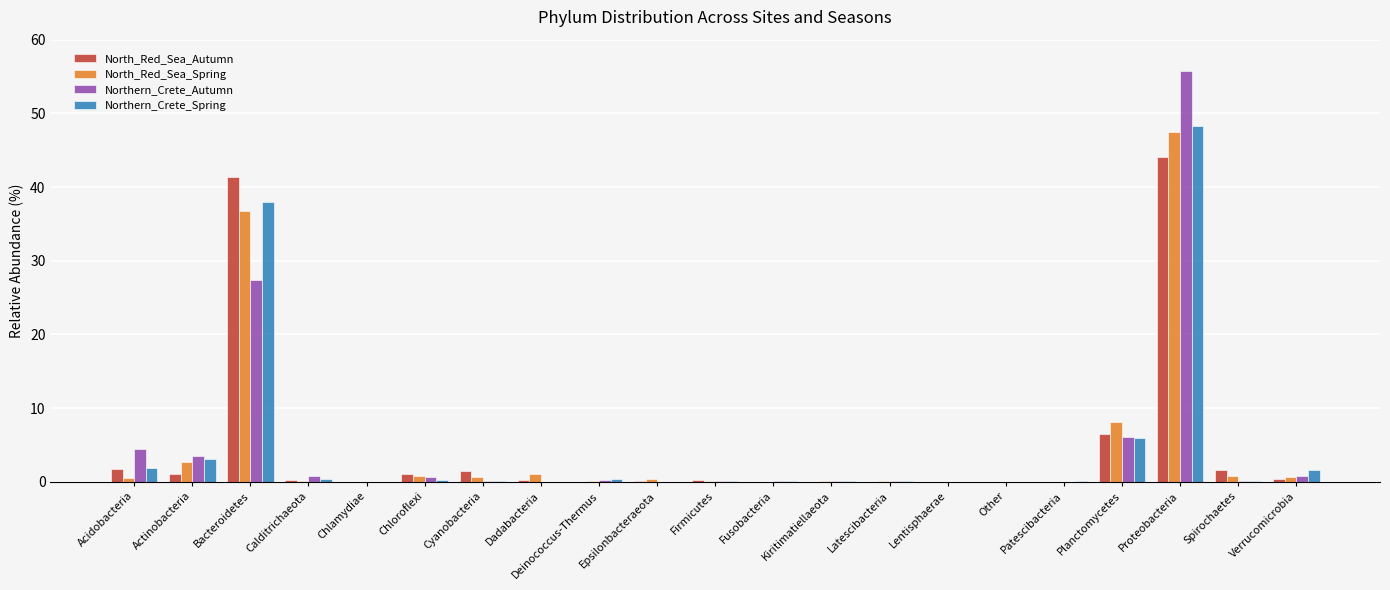

Which category has the highest value across all series?

Proteobacteria